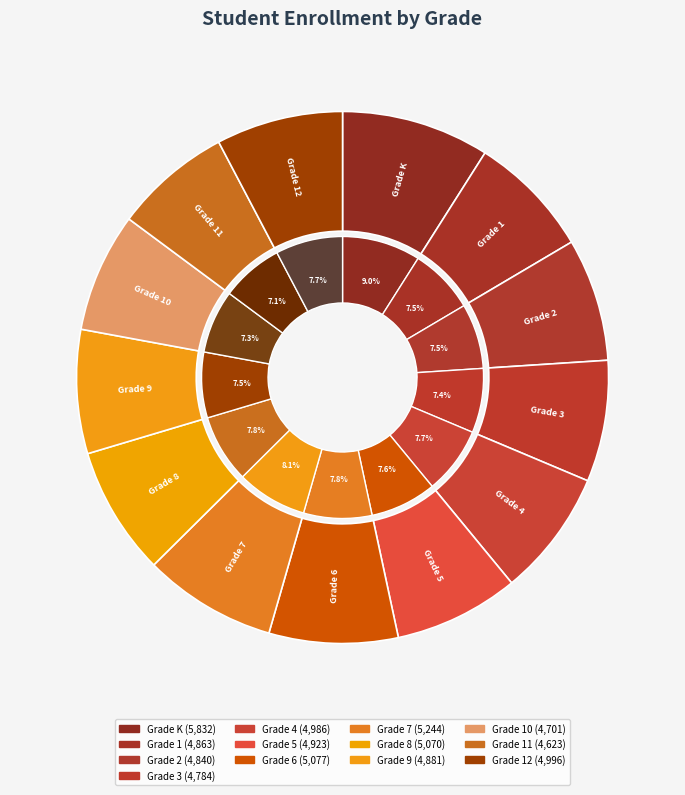

How many segments does this pie chart have?

13